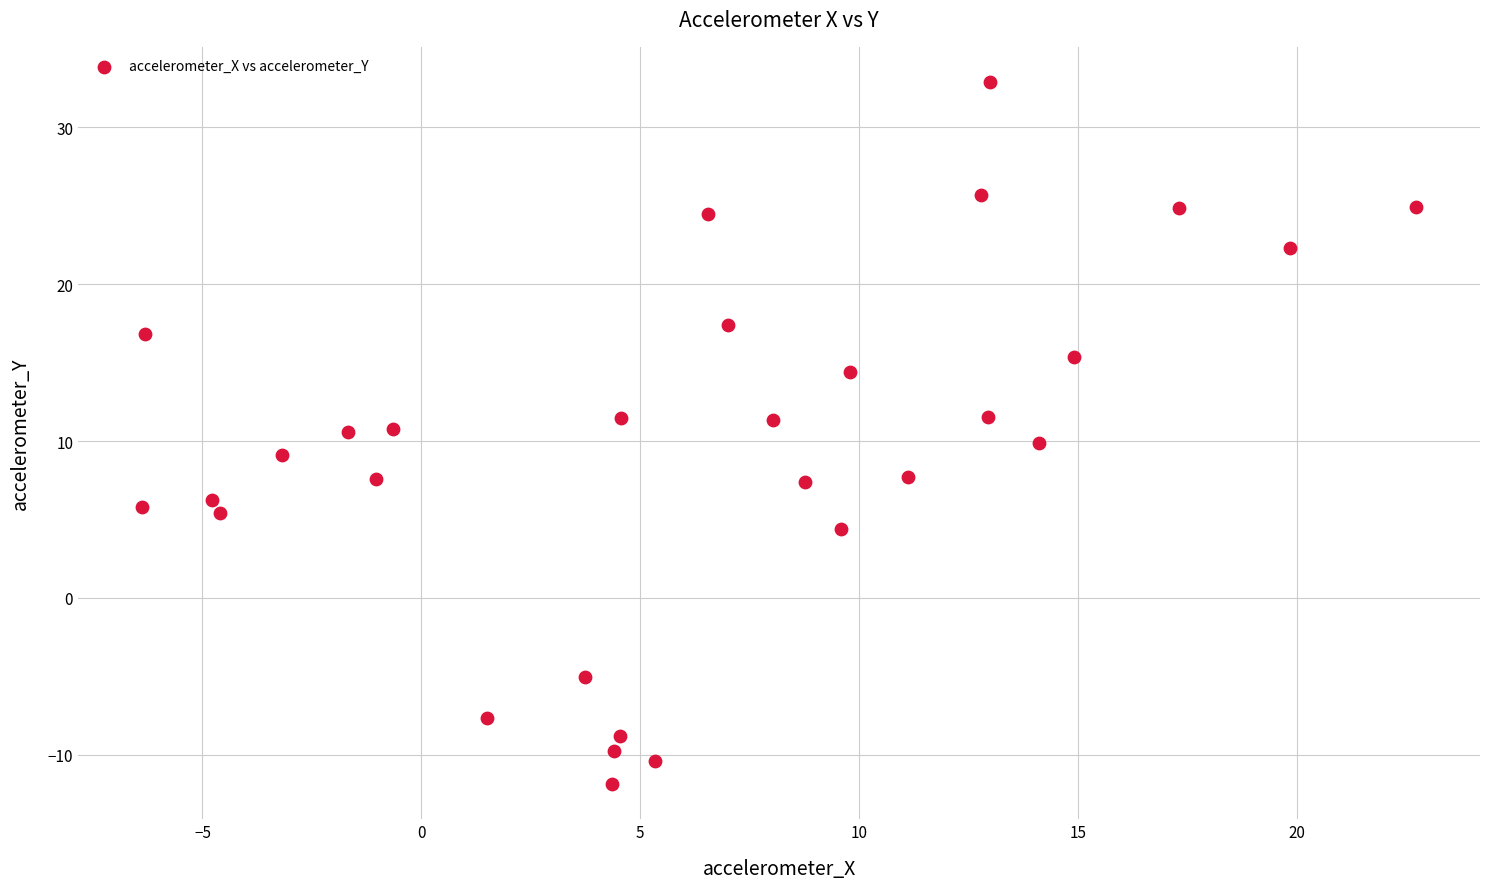

What is the range of X values (max minus min)?

29.1